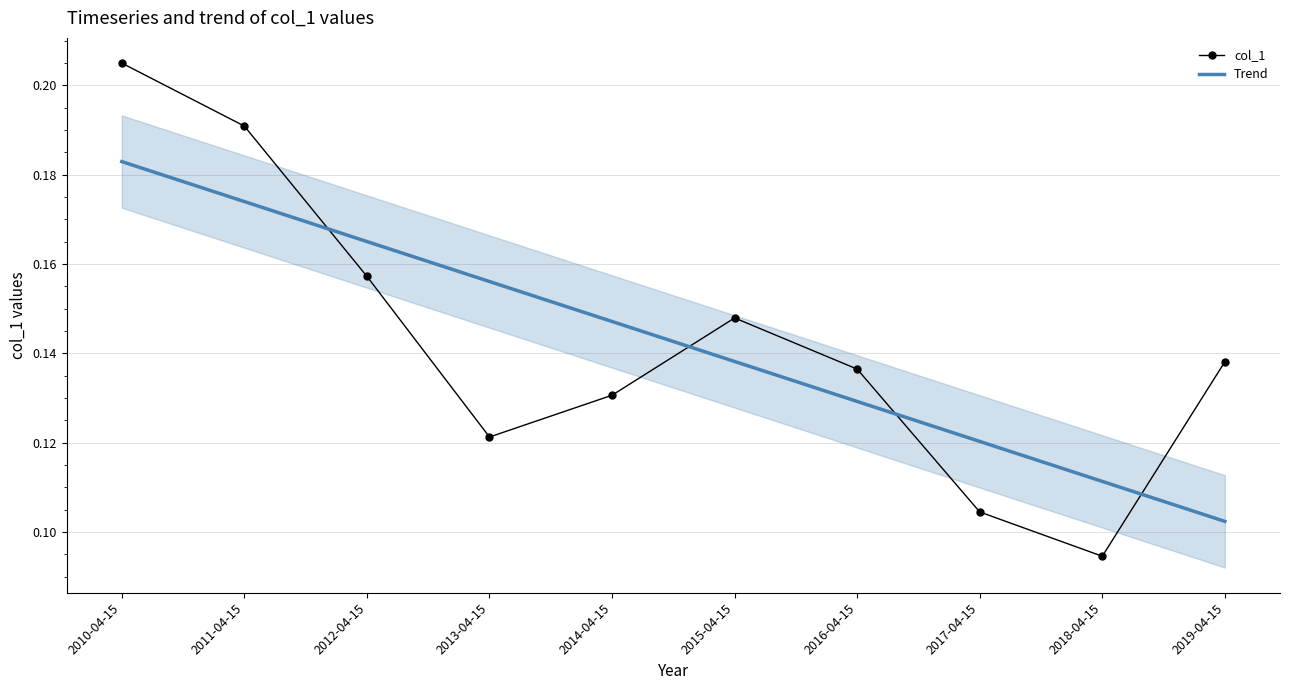

What are all the series names shown in the legend?

col_1, Trend